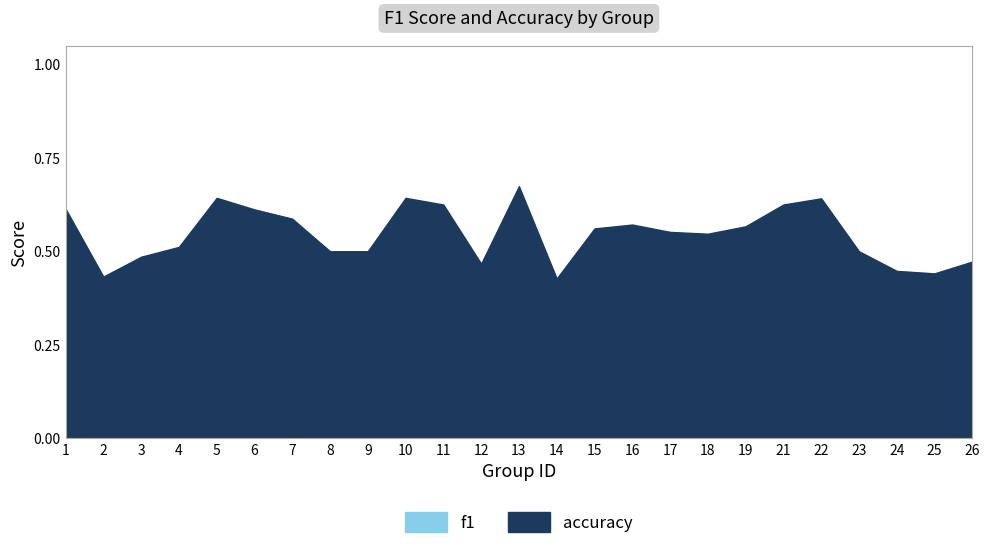

Which category has the highest value in the accuracy series?

13